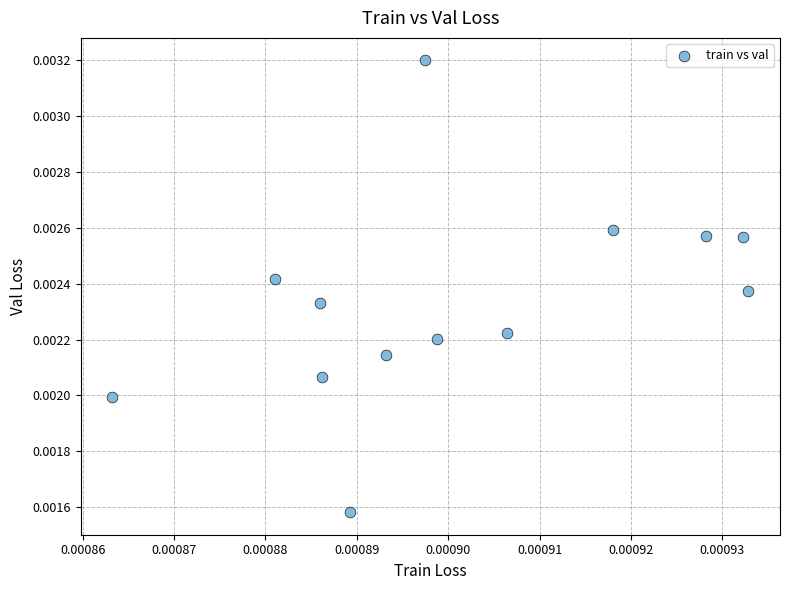

Count the number of points in this scatter plot.

13